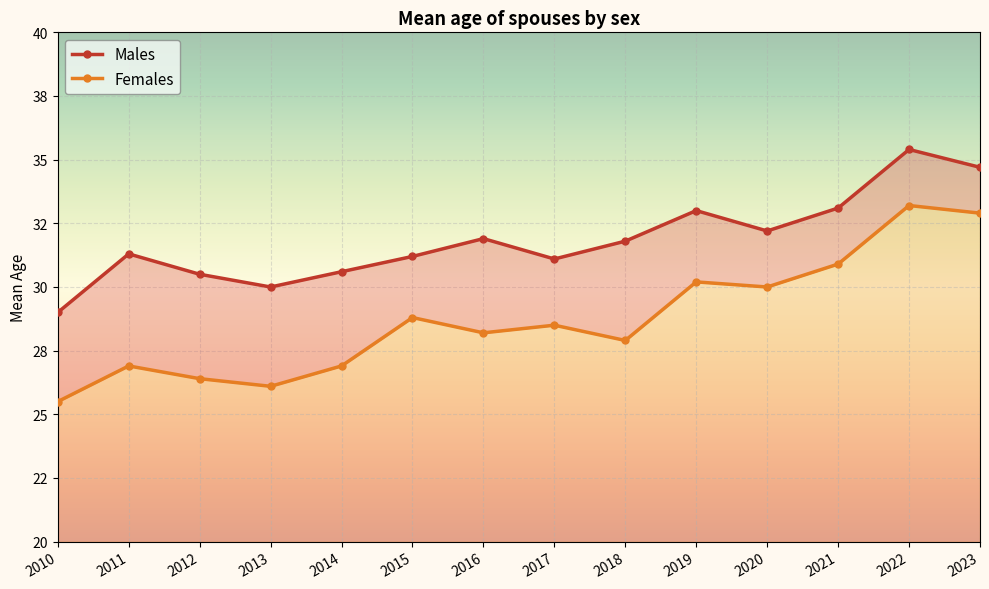

What is the difference between the maximum and minimum values in the Males series?

6.4